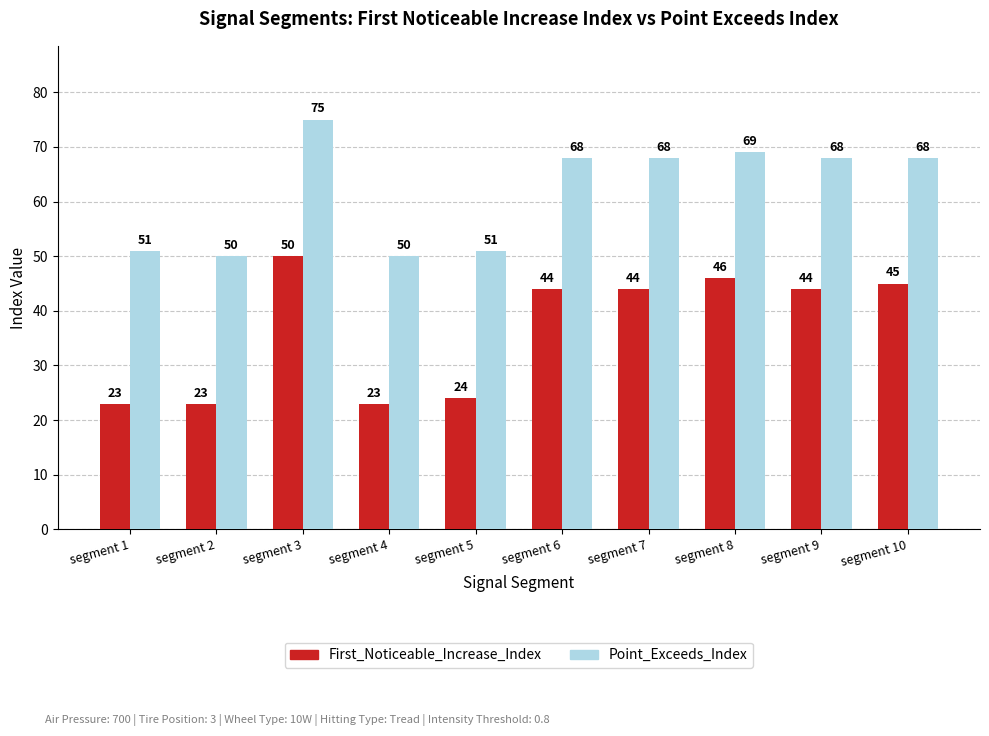

Rank the series at segment 6 from highest to lowest value.

Point_Exceeds_Index, First_Noticeable_Increase_Index